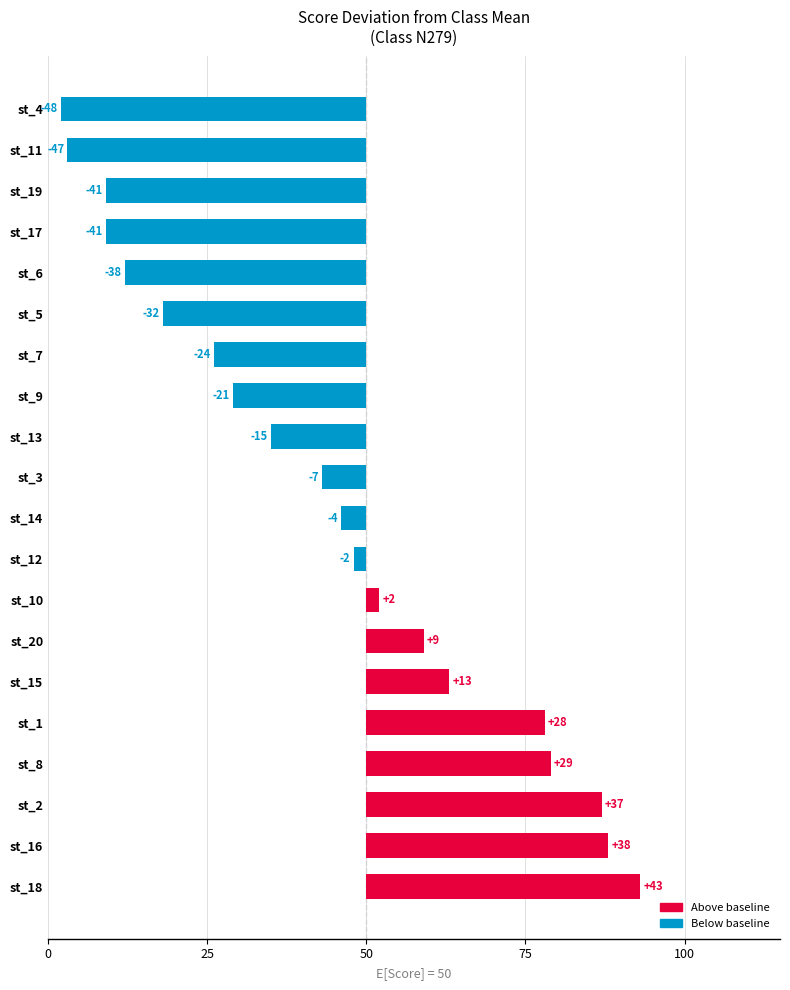

The value at st_11 is -72. True or false?

False